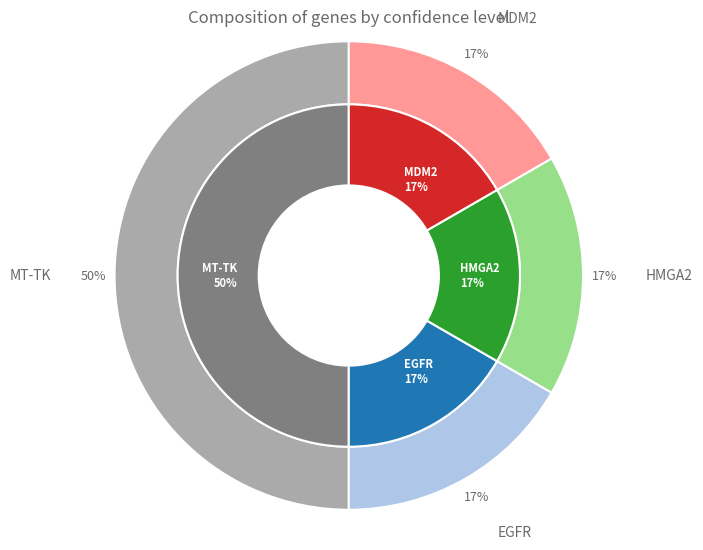

What percentage do EGFR and MT-TK together represent?

66.7%